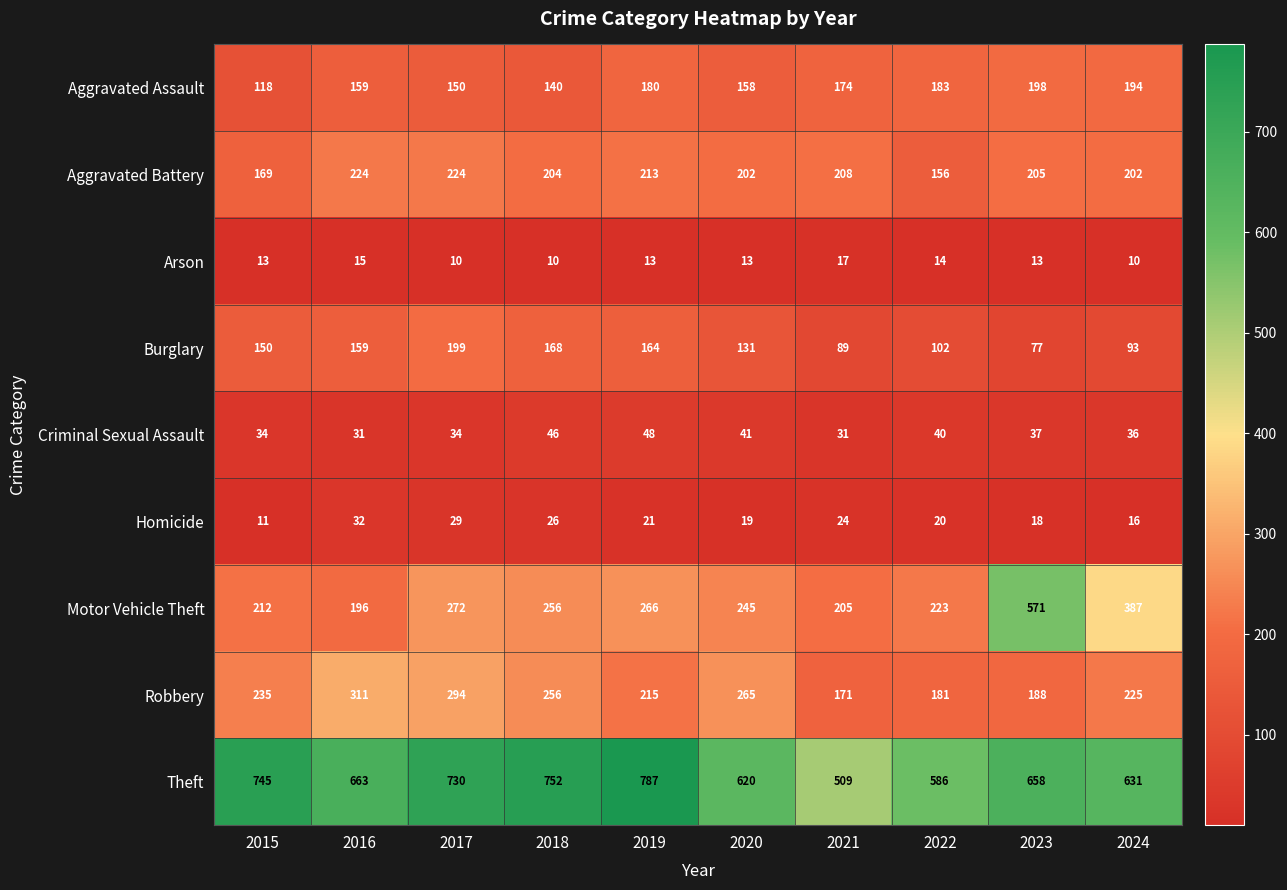

At how many categories does at least one series exceed 305?

10